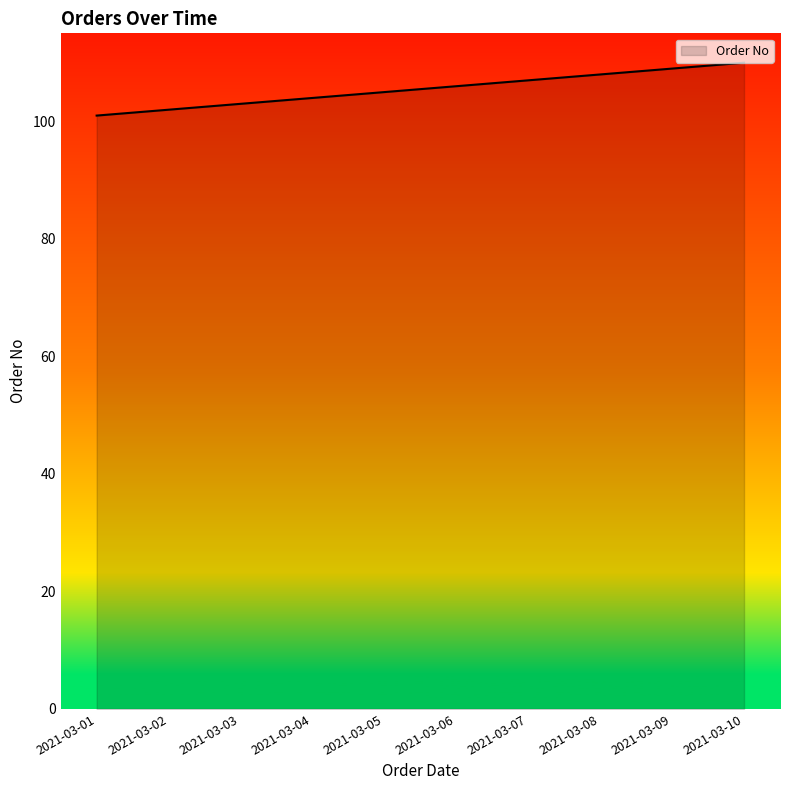

Rank the categories by value from lowest to highest.

2021-03-01, 2021-03-02, 2021-03-03, 2021-03-04, 2021-03-05, 2021-03-06, 2021-03-07, 2021-03-08, 2021-03-09, 2021-03-10